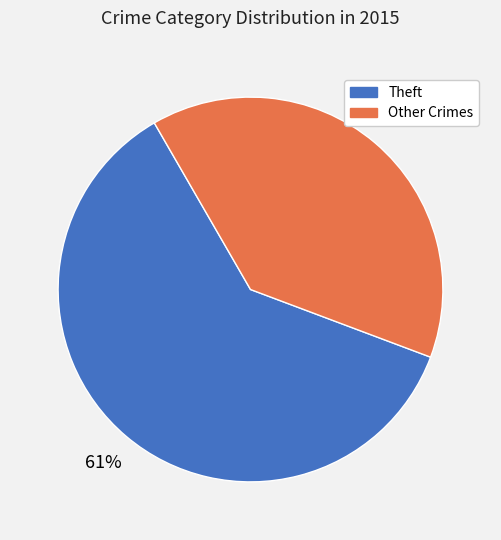

Count the number of slices in the pie.

2